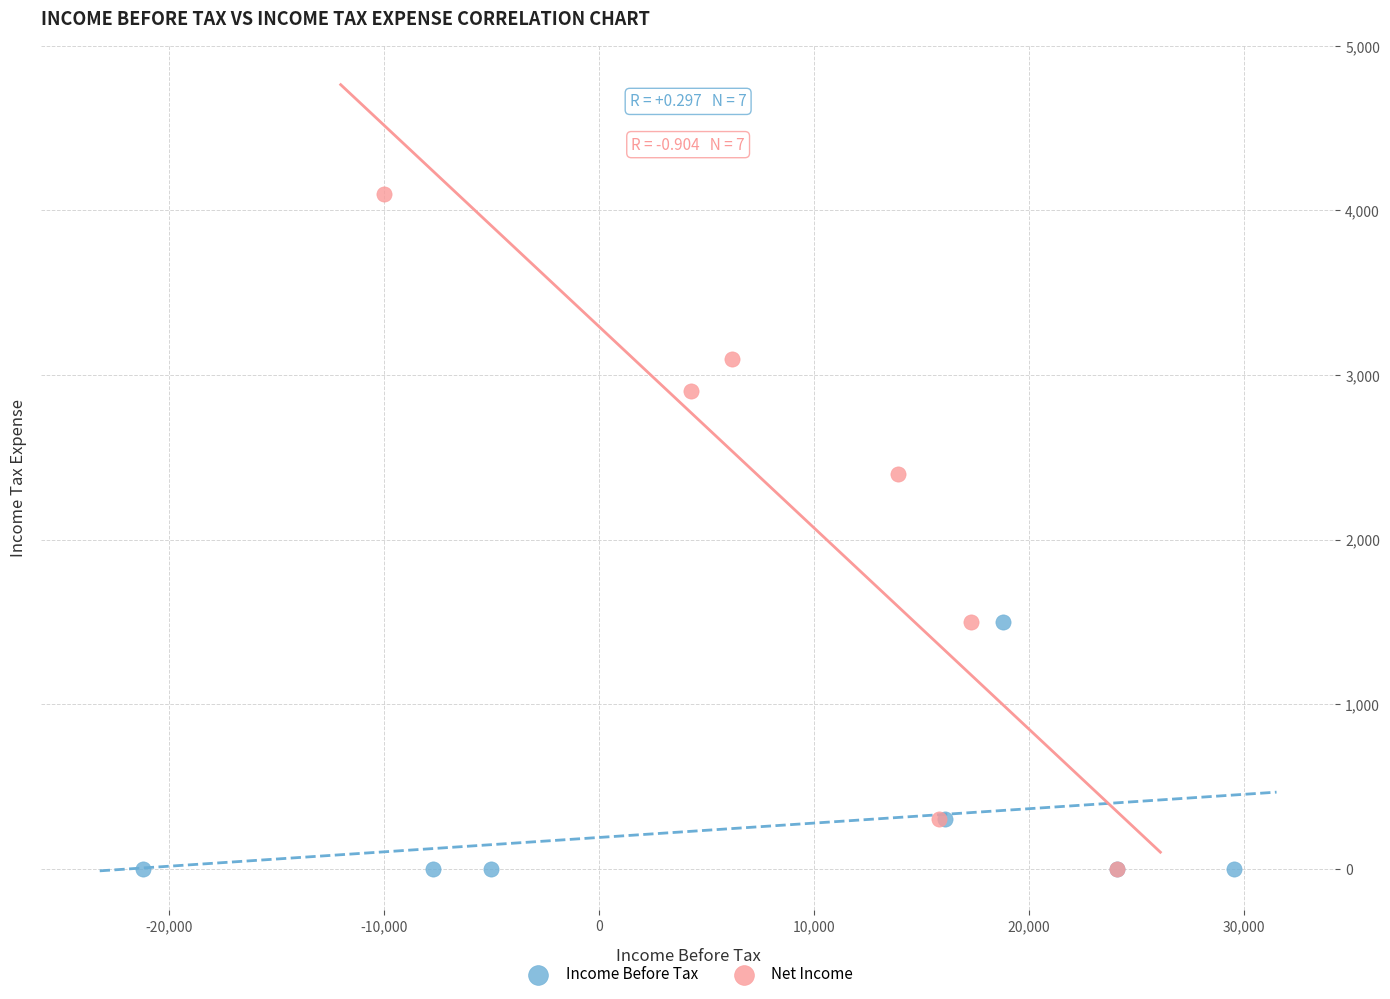

Which series has the widest spread of Y values?

Net Income